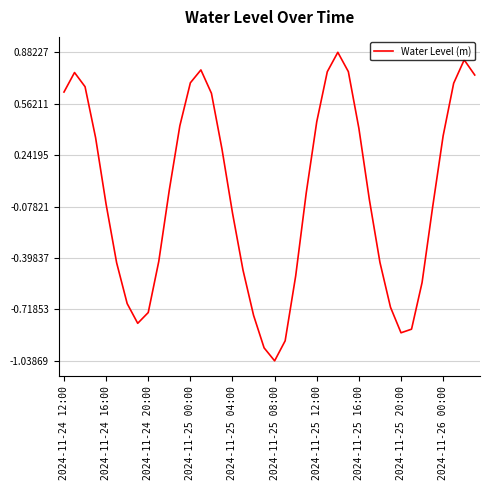

What is the greatest value displayed?

0.9